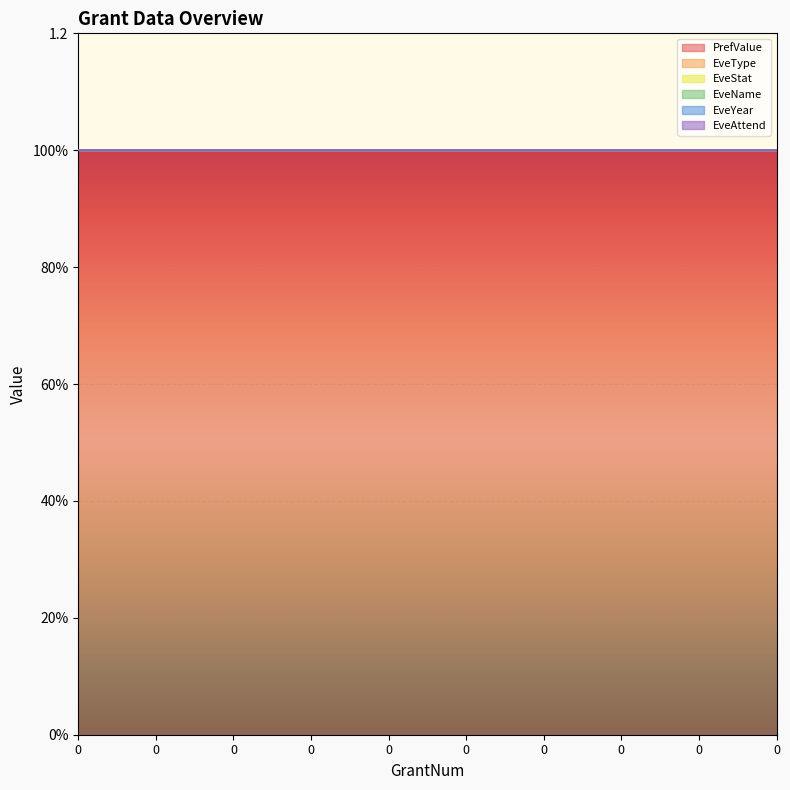

Which series has the largest total across all categories?

PrefValue